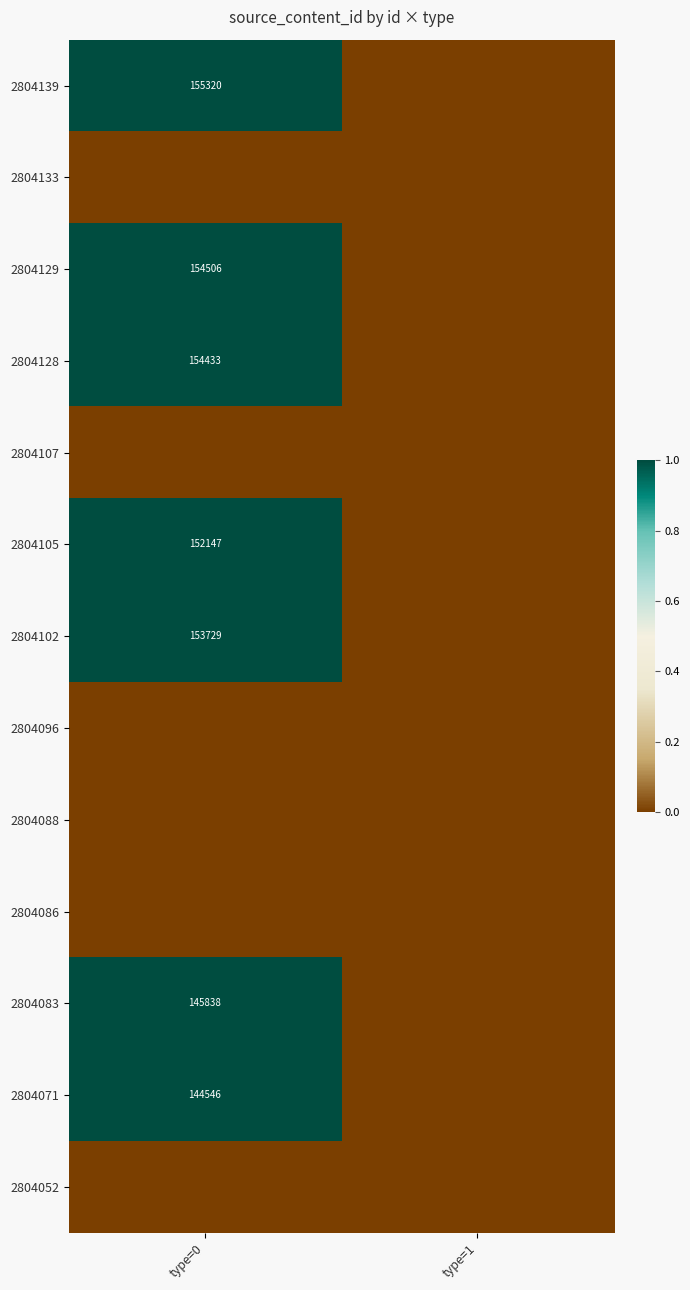

Is the value of 2804139 at type=0 greater than the value of 2804129 at type=0?

Yes